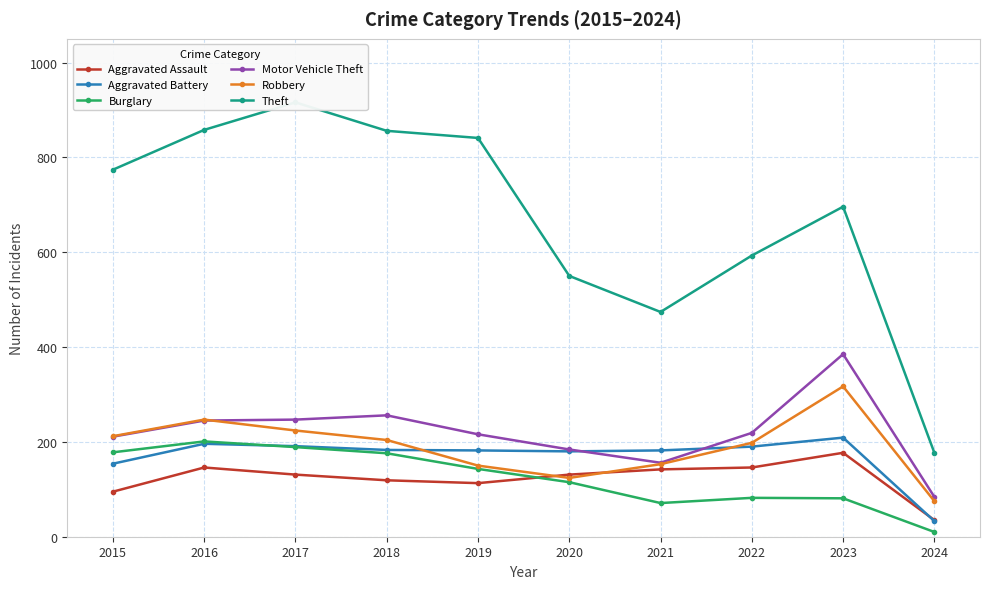

At which label does Aggravated Battery reach its minimum?

2024